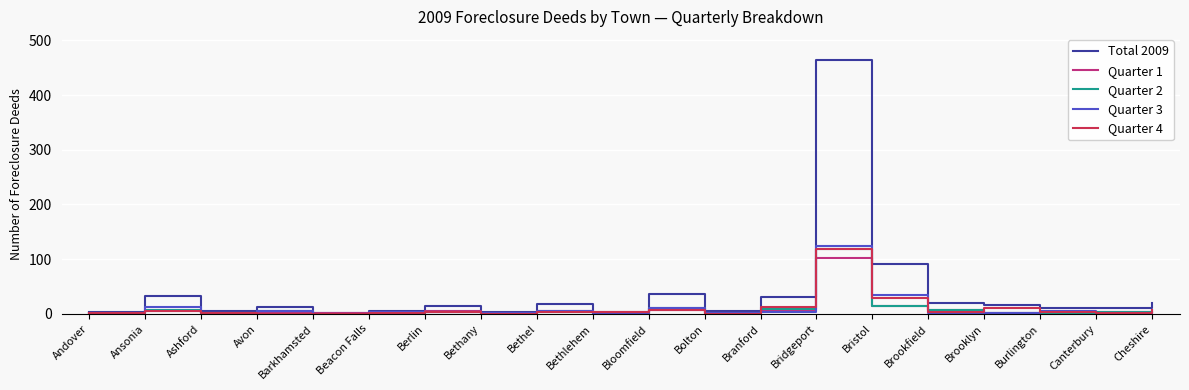

Which series has the widest spread of values?

Total 2009